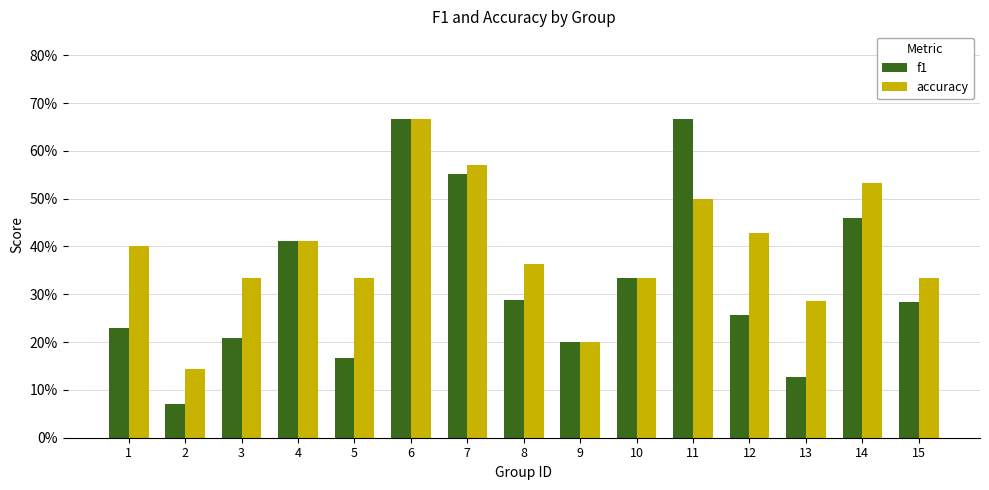

What is the maximum value for f1?

0.7